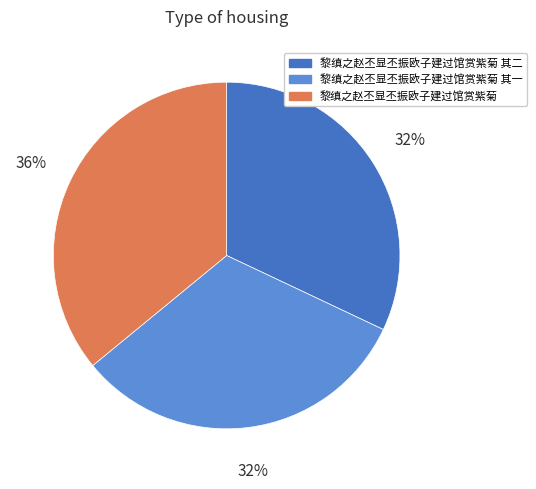

Approximately how many times larger is the value at 黎缜之赵丕显丕振欧子建过馆赏紫菊 compared to 黎缜之赵丕显丕振欧子建过馆赏紫菊 其一?

1.1